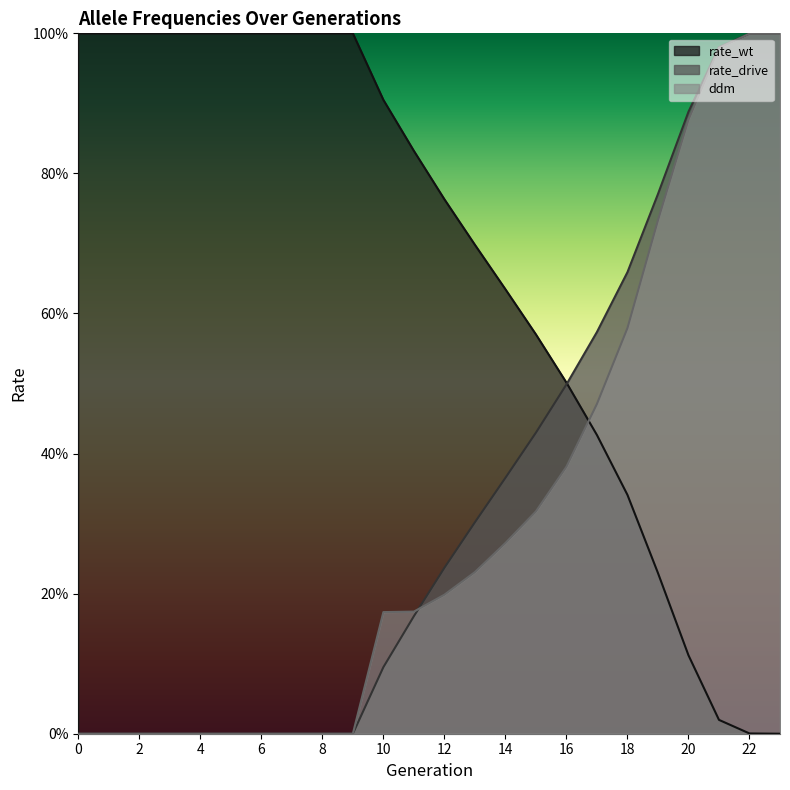

Rank the series by their maximum value, from highest to lowest.

rate_wt, rate_drive, ddm